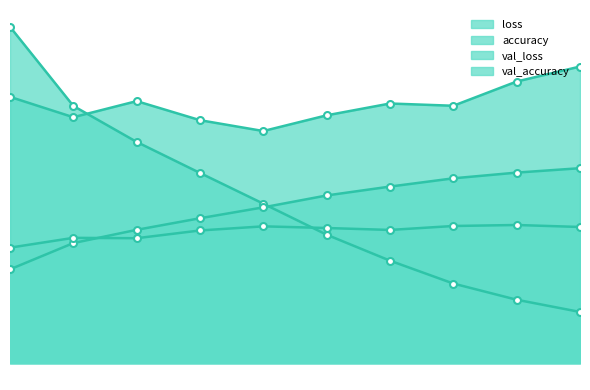

At 0, list the series in order from largest to smallest.

loss, val_loss, val_accuracy, accuracy